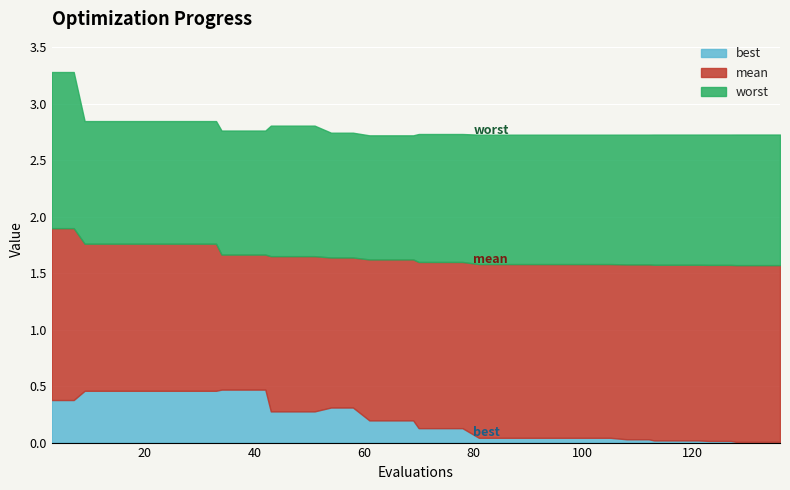

Rank the series at 43 from highest to lowest value.

worst, mean, best